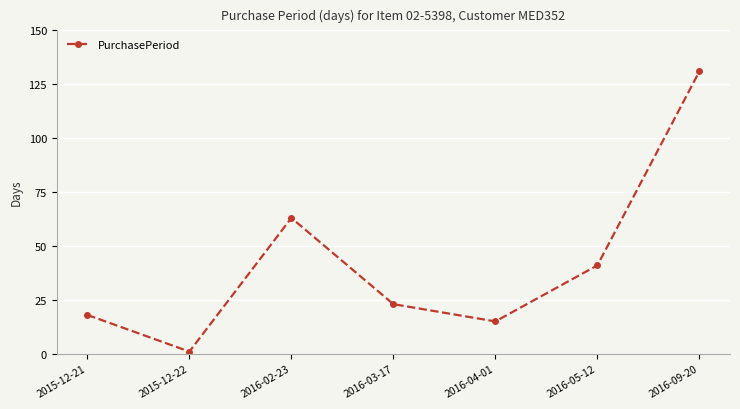

Is this an area chart (filled region under the line)?

No